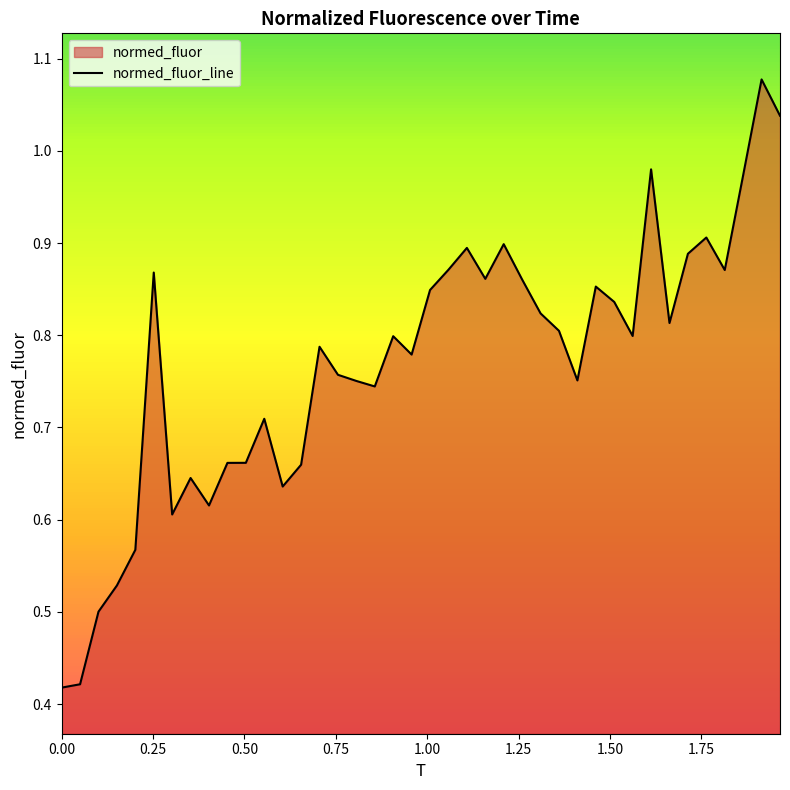

True or false: the data has more than 2 interior local peaks.

True